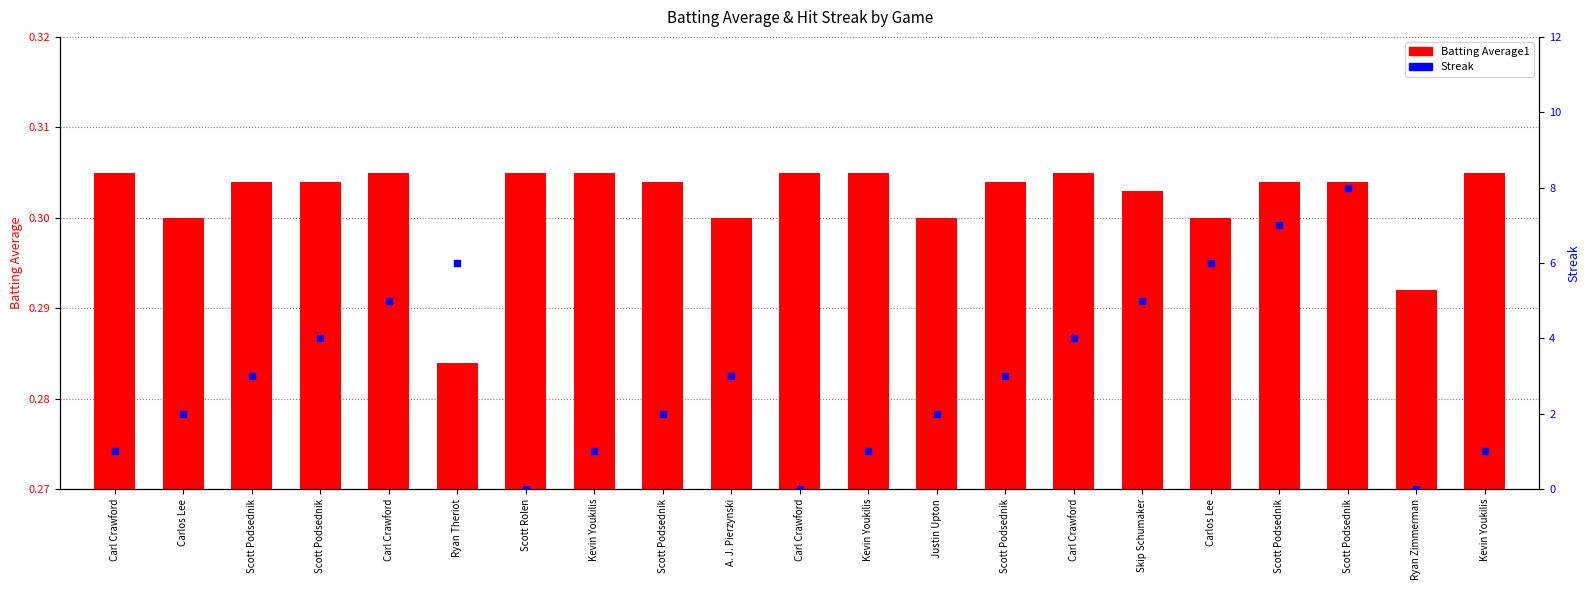

What is the total value across all series at Carl Crawford?

1.3